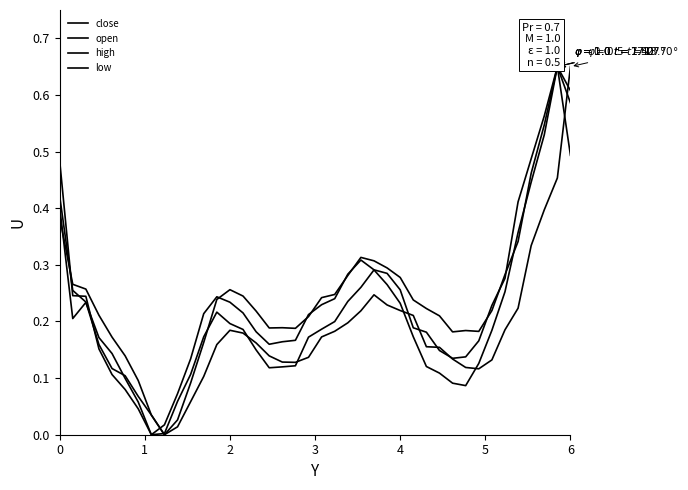

Which series has the largest total across all categories?

low